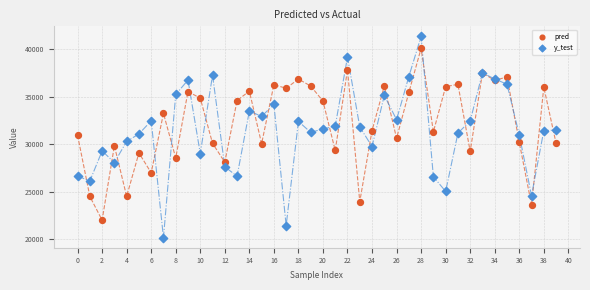

Which series contains the lowest Y value?

y_test